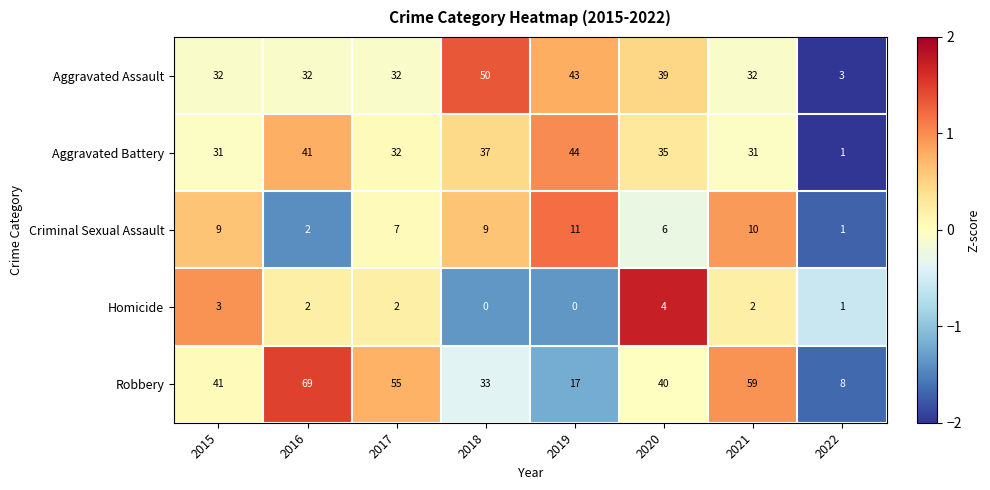

Read the Aggravated Assault value at 2021, to the nearest 10.

30